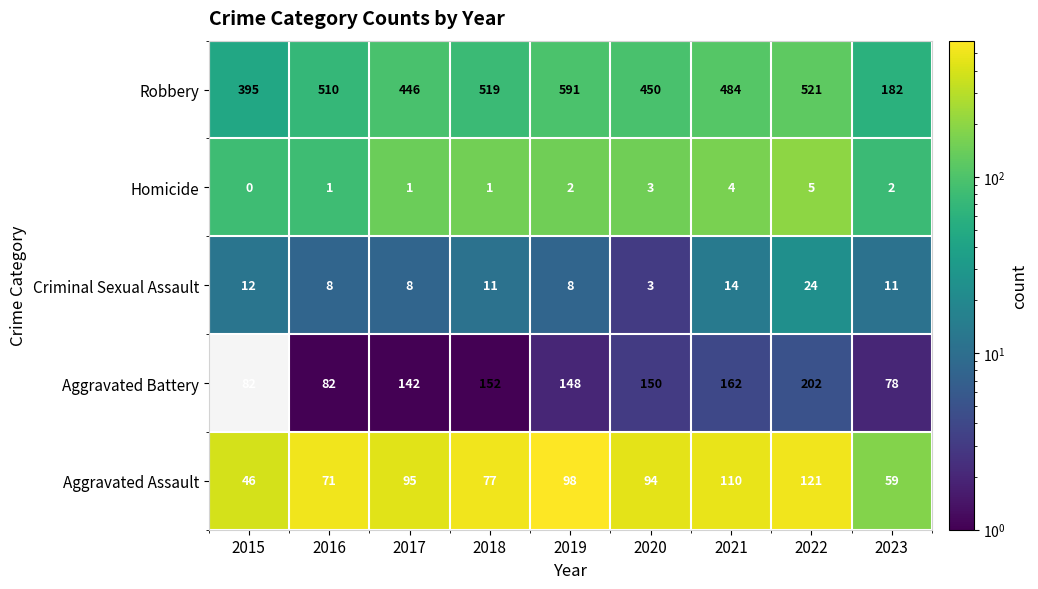

True or false: Robbery has a value of 395 at 2015.

True